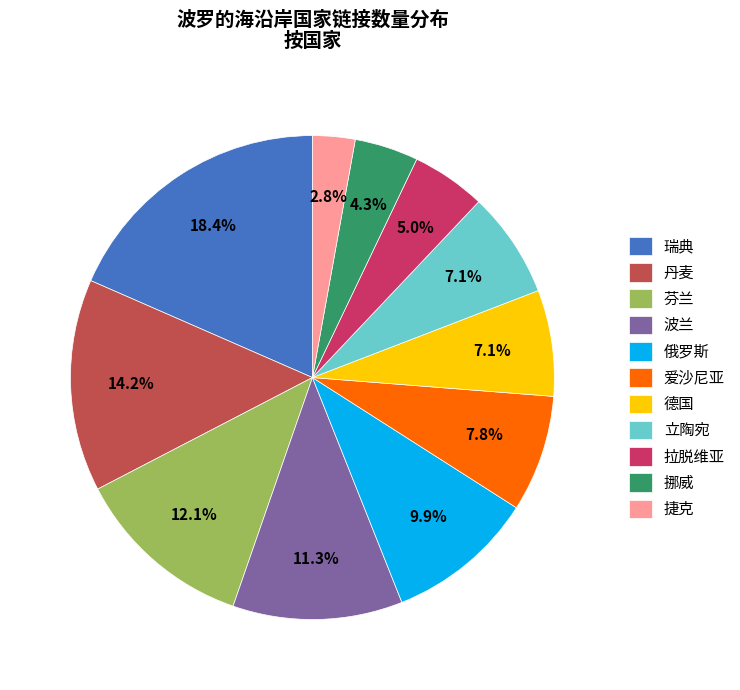

How many slices are in this pie chart?

11